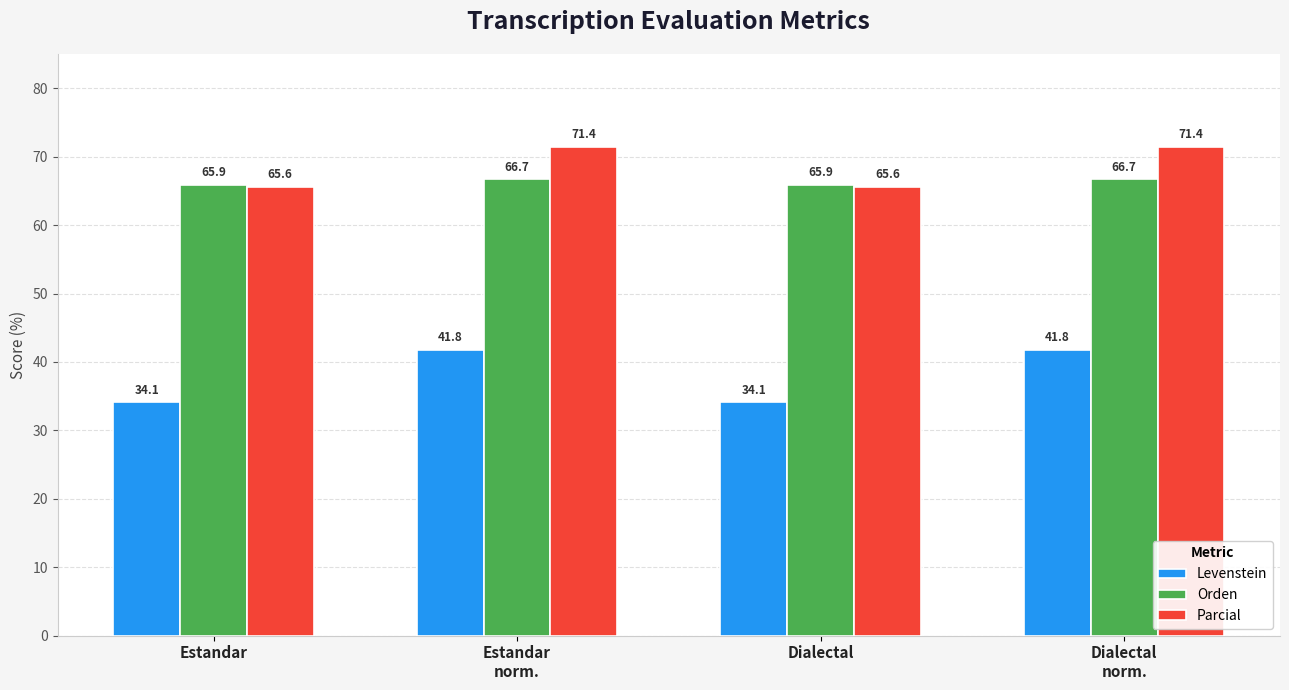

Count the number of categories in the chart.

4